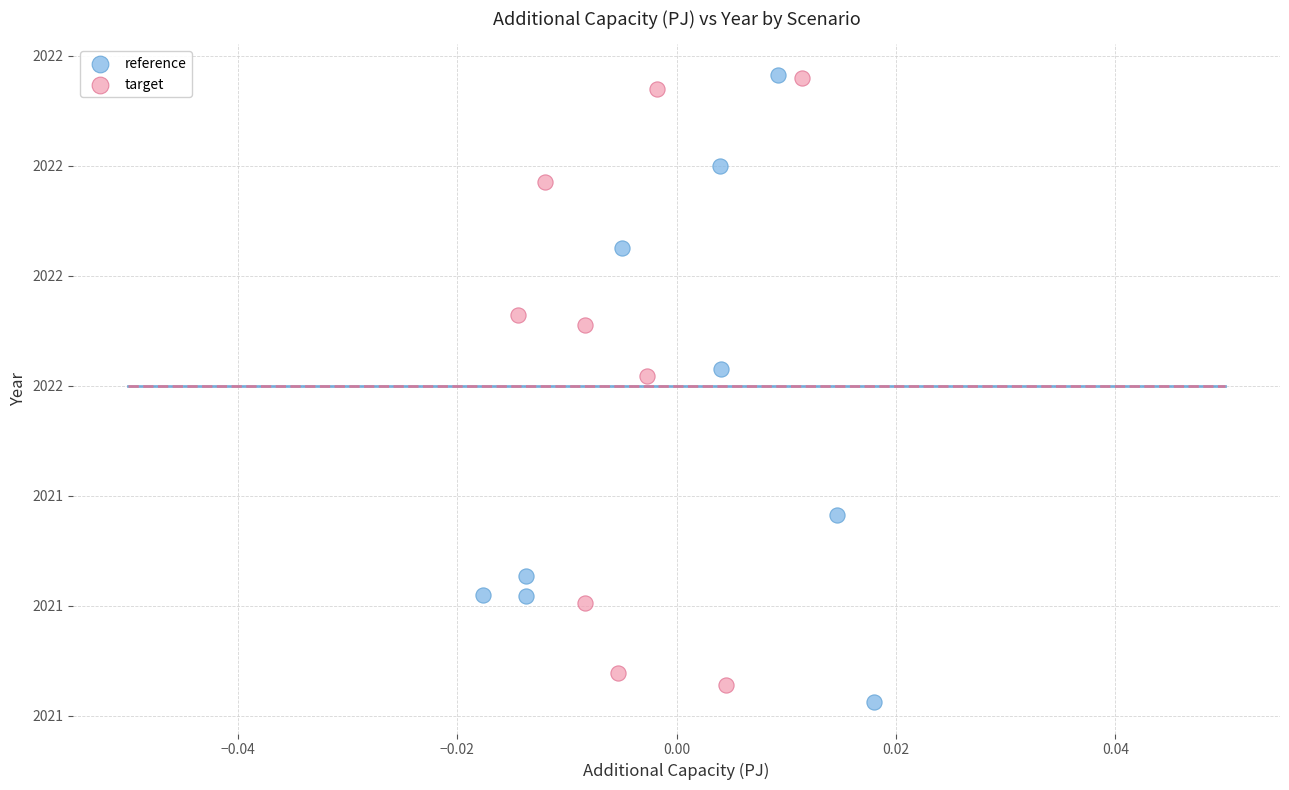

What are all the series names shown in the legend?

reference, target